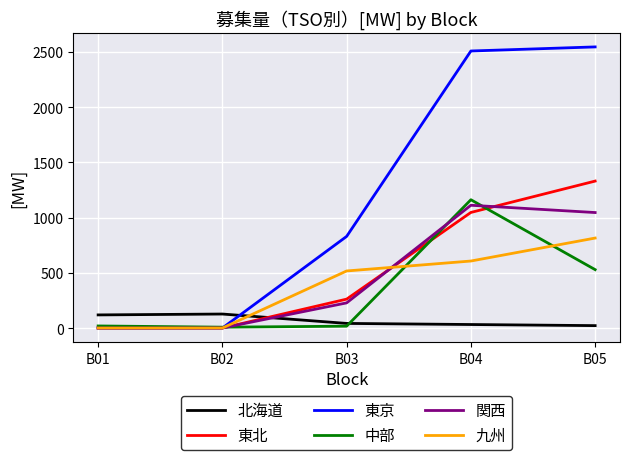

Which series has the largest total across all categories?

東京